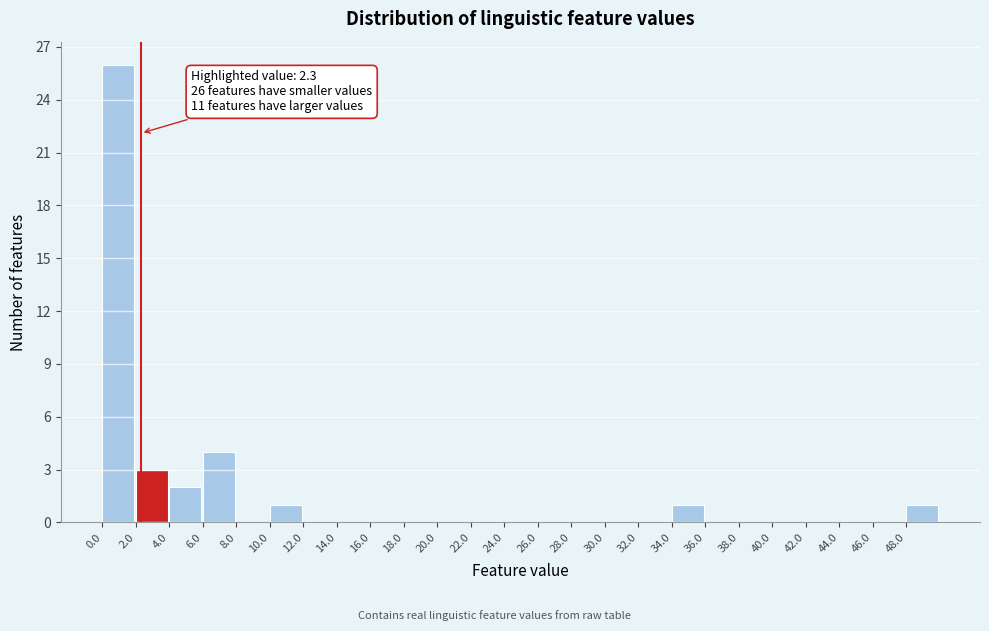

Over which range of the x-axis is the bar tallest?

0 to 2